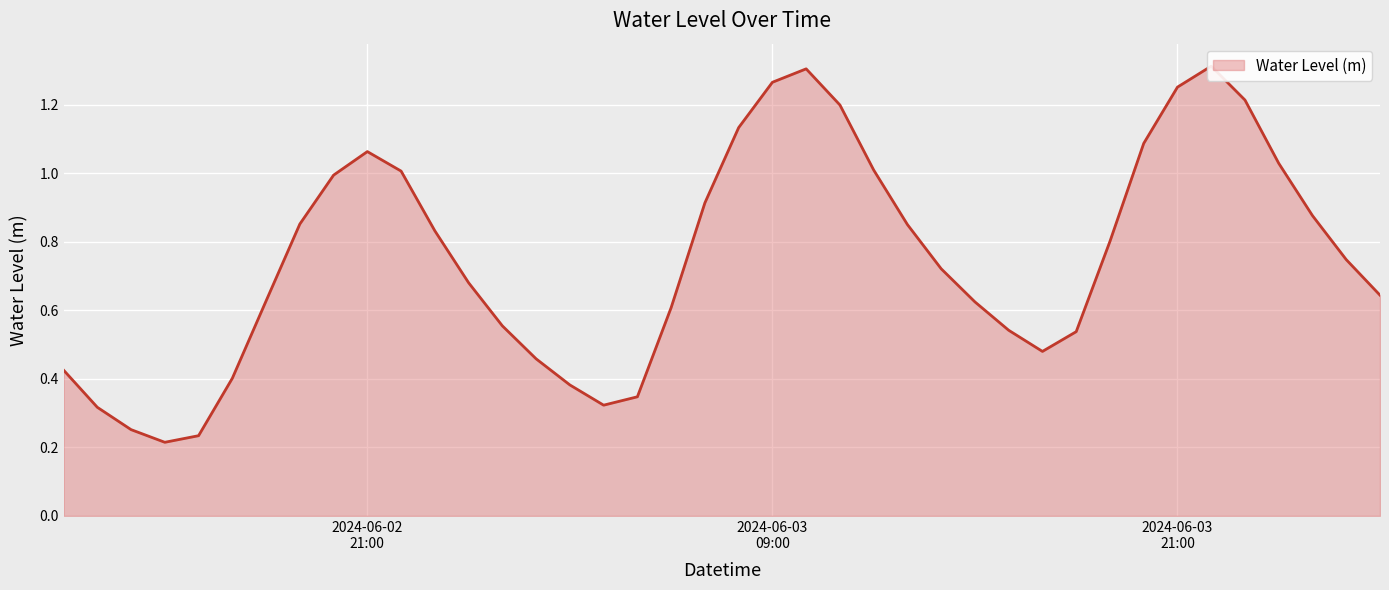

What is the smallest value displayed?

0.2